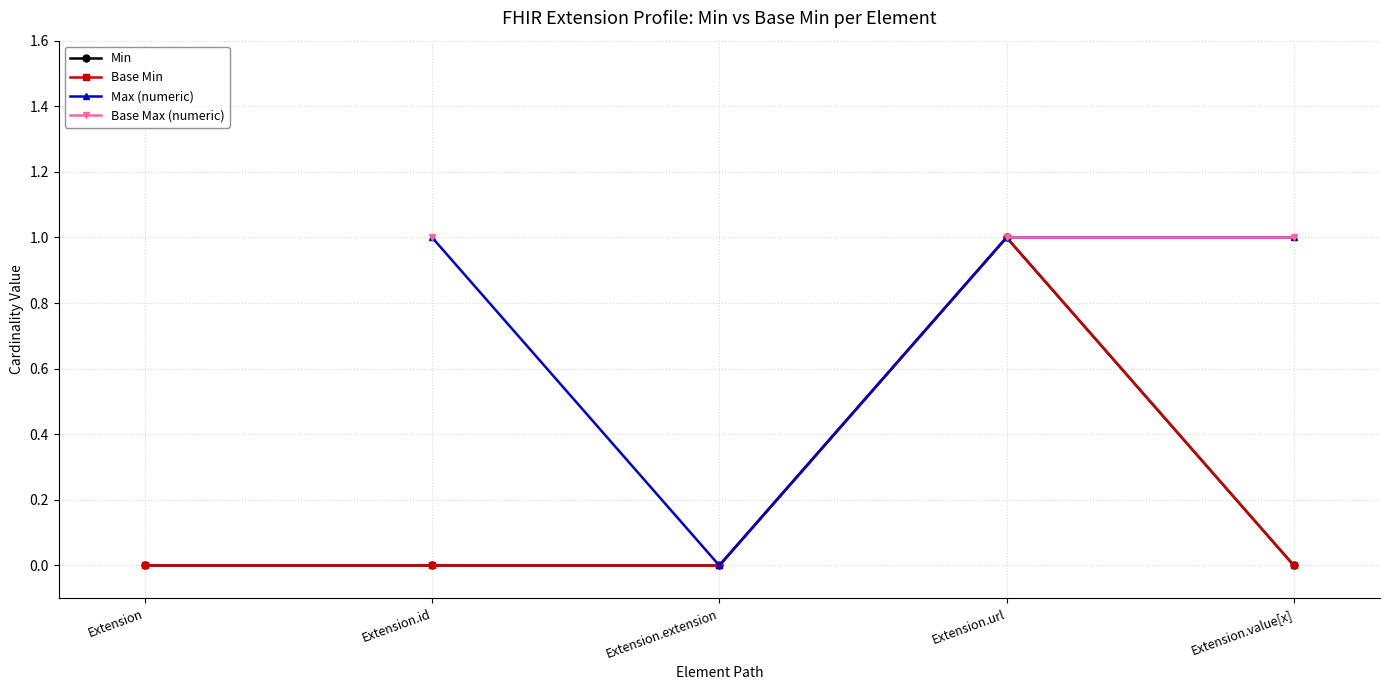

What is the approximate value of Max (numeric) at Extension.id?

1.0